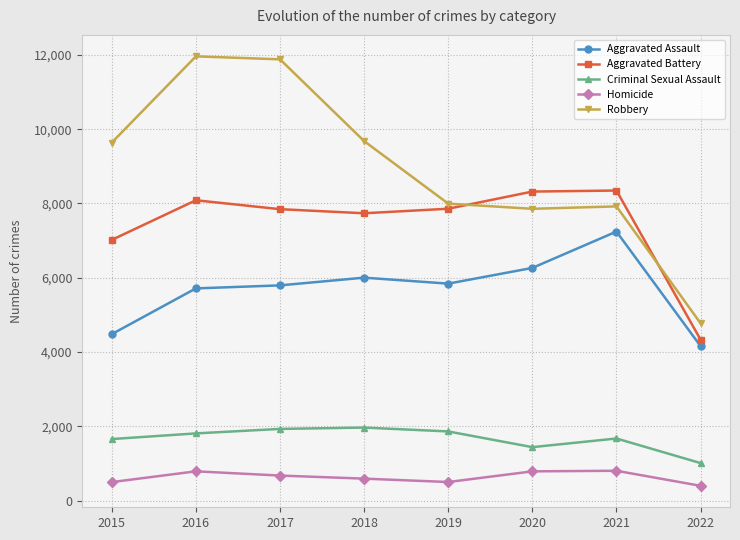

How many lines are shown in the chart?

5